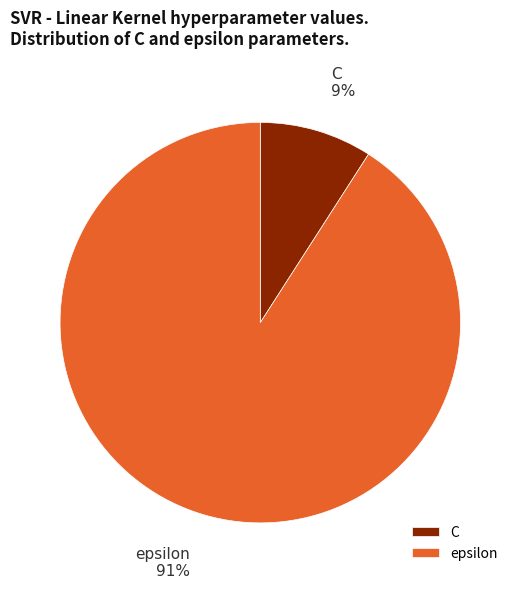

Does epsilon account for over 50% of the chart?

Yes